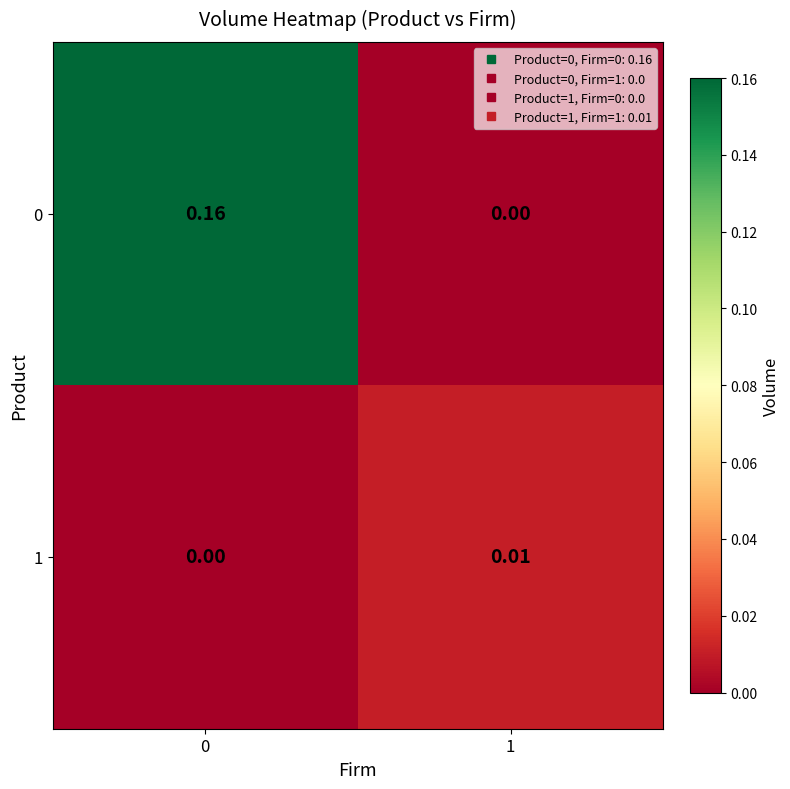

Is the value of 1 at 1 greater than the value of 0 at 0?

No